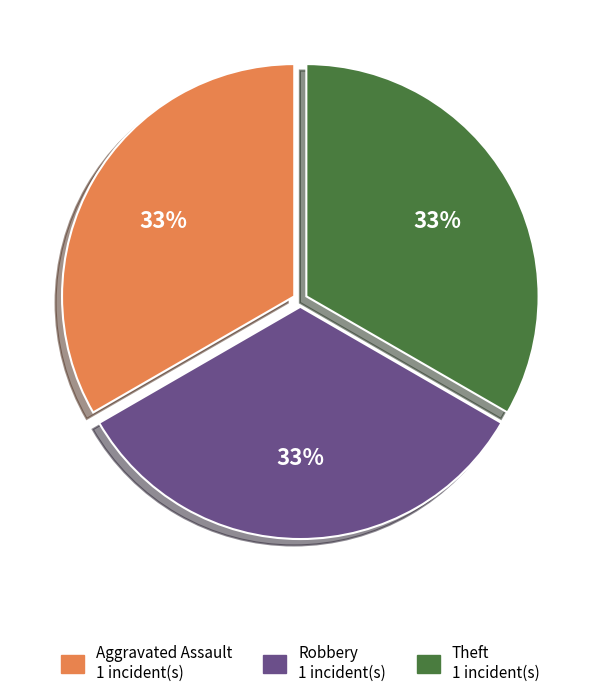

Count the number of slices in the pie.

3